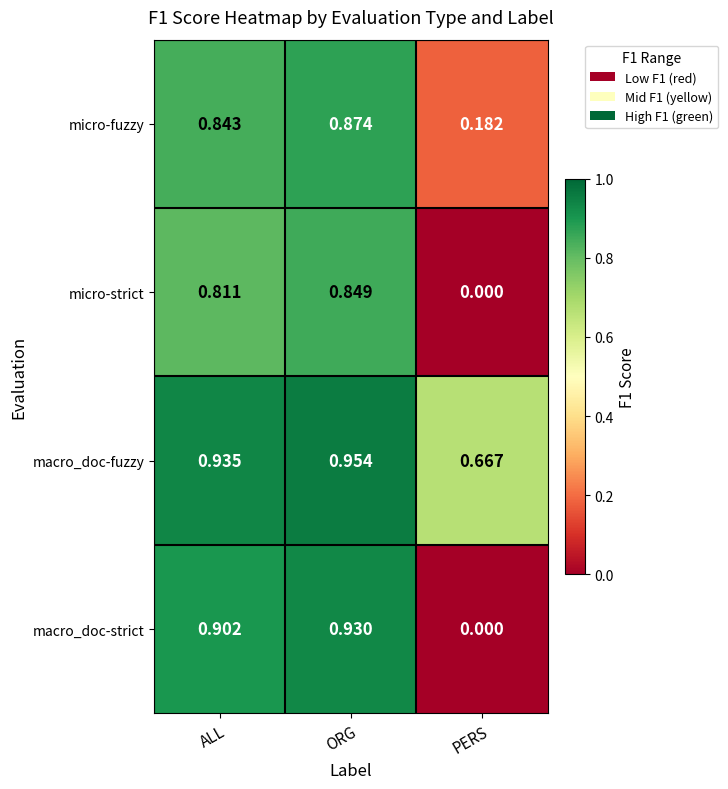

At which category does the chart reach its minimum across all series?

PERS